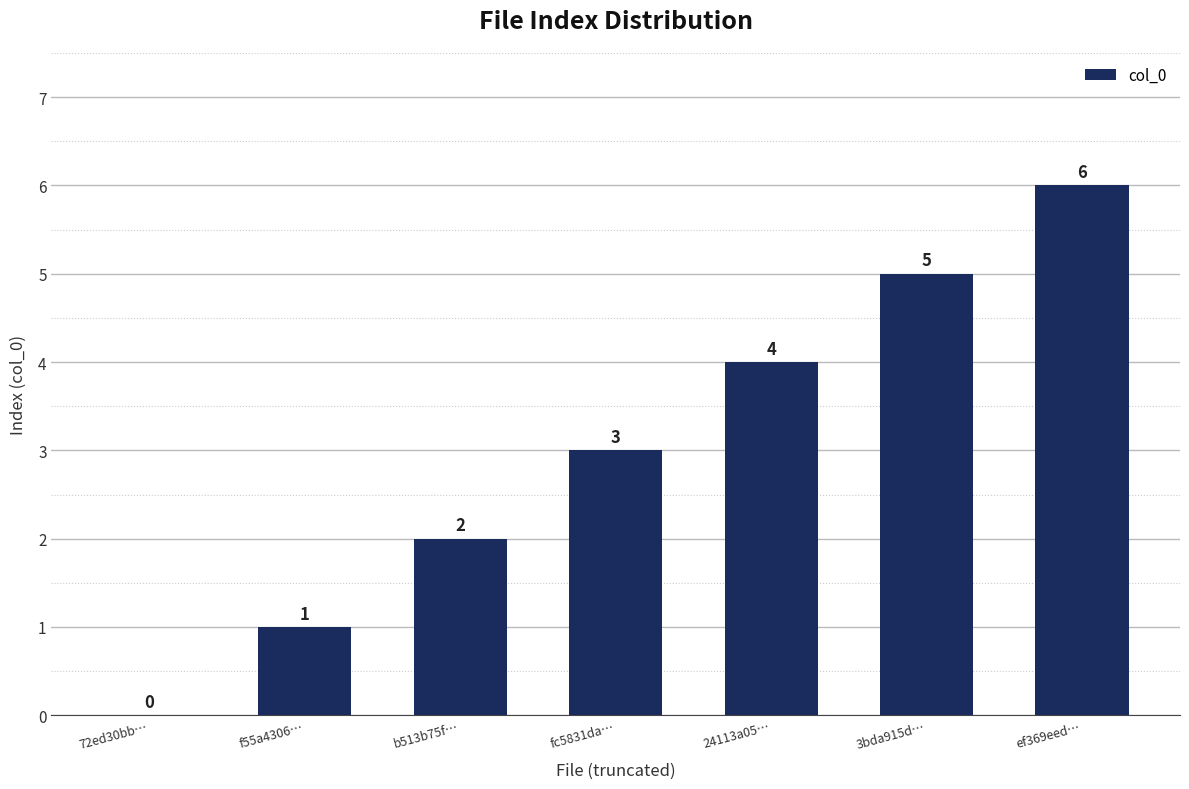

Approximately how many times larger is the value at 24113a05… compared to b513b75f…?

2.0